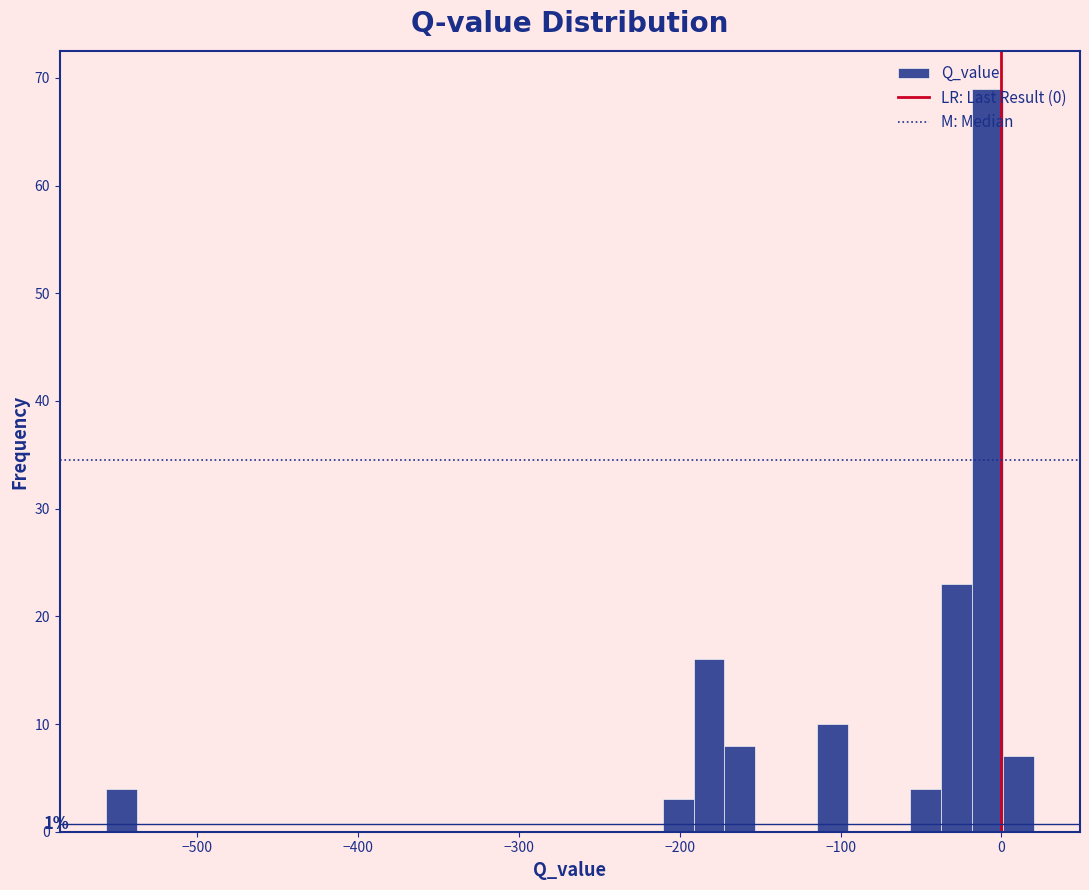

Read against the x-axis, roughly where is the centre of the tallest bar?

-10